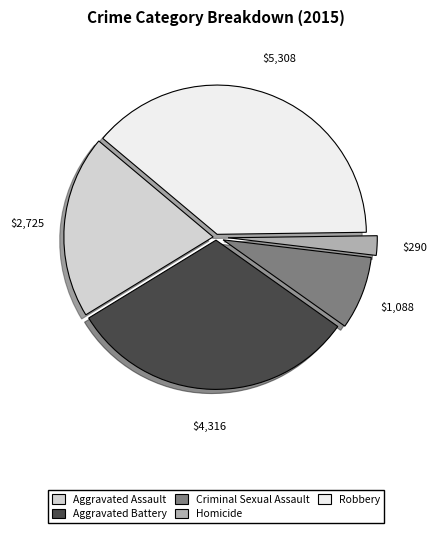

What is the largest slice in the pie chart?

Robbery